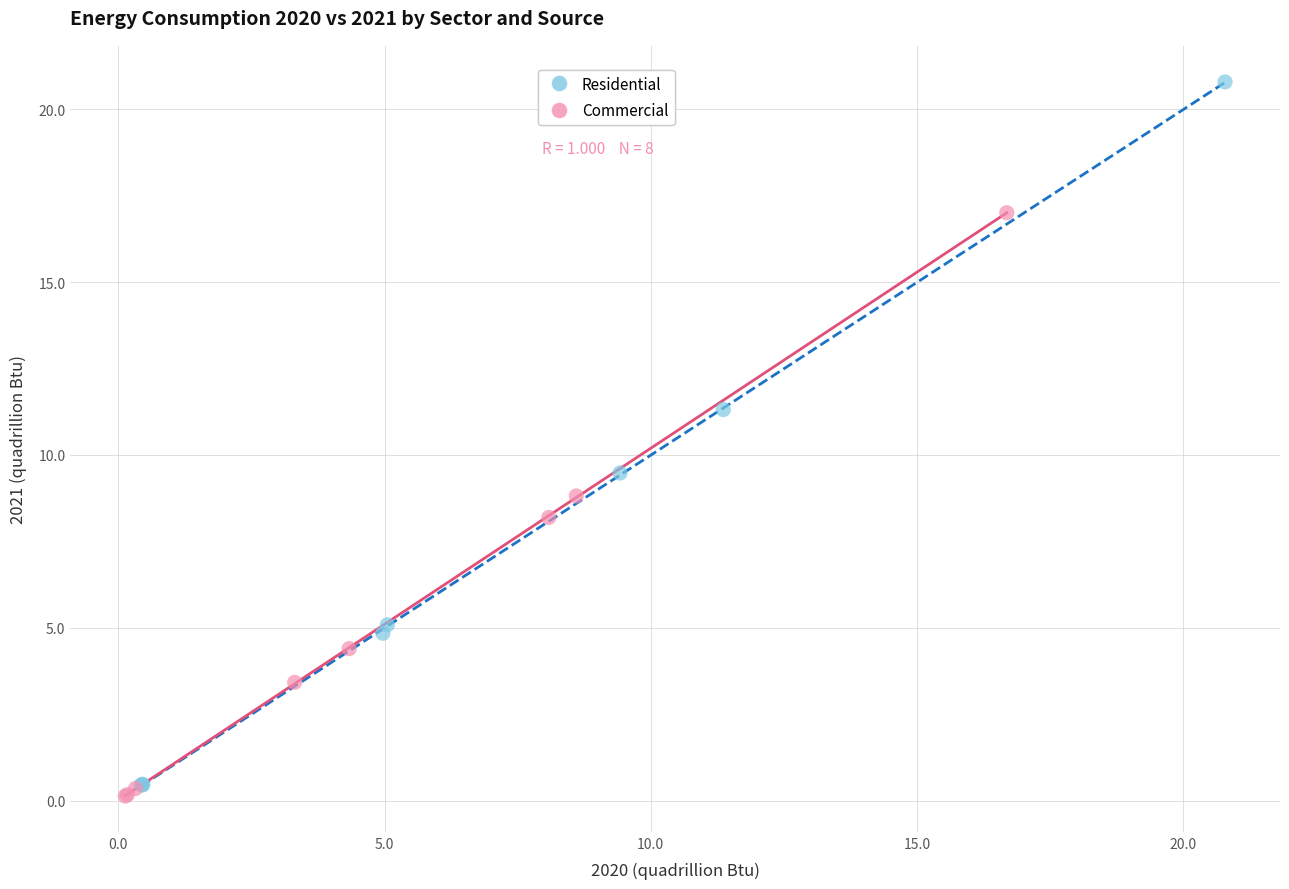

Which series reaches the maximum Y coordinate?

Residential